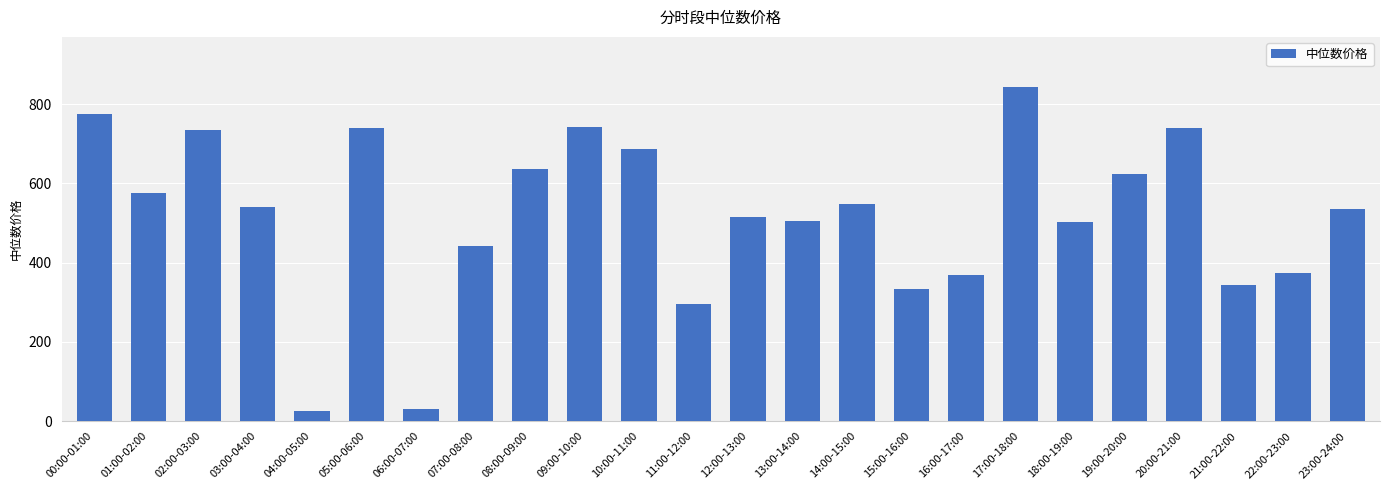

The chart shows a value of 246.6 at 22:00-23:00. True or false?

False